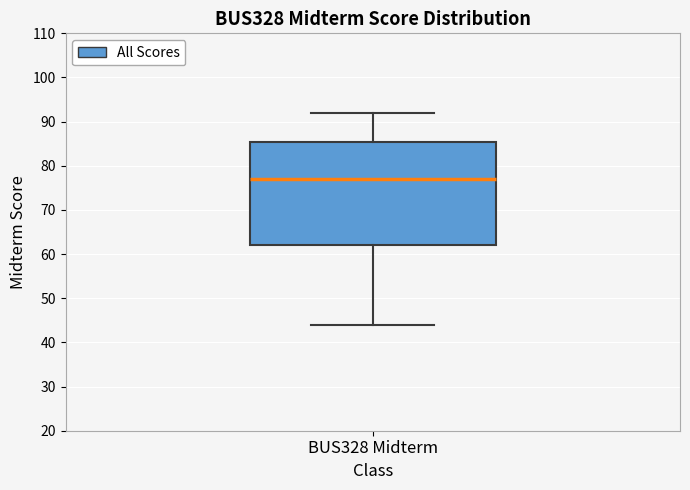

Read this box plot against the y-axis: the position of the median line, the range covered by the box, and the ends of both whiskers. The values are not printed on the chart, so give them approximately, as read against the axis.

median 77, box 62 to 86, whiskers 44 to 92